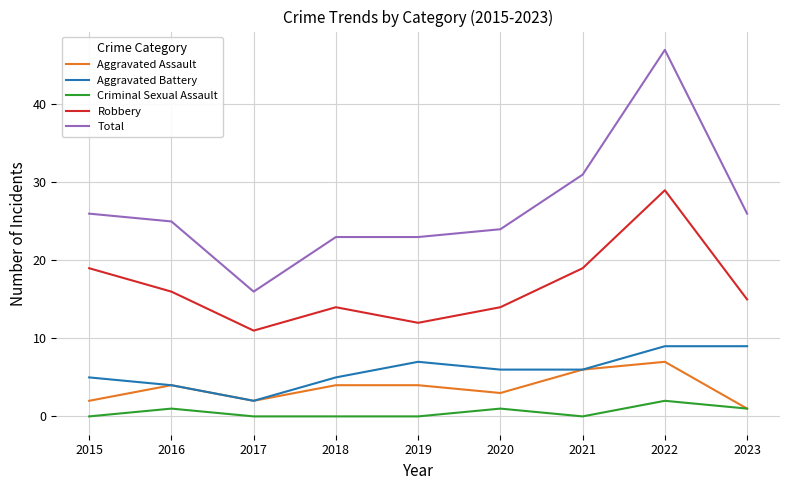

At which category does Aggravated Assault reach its first local peak?

2016